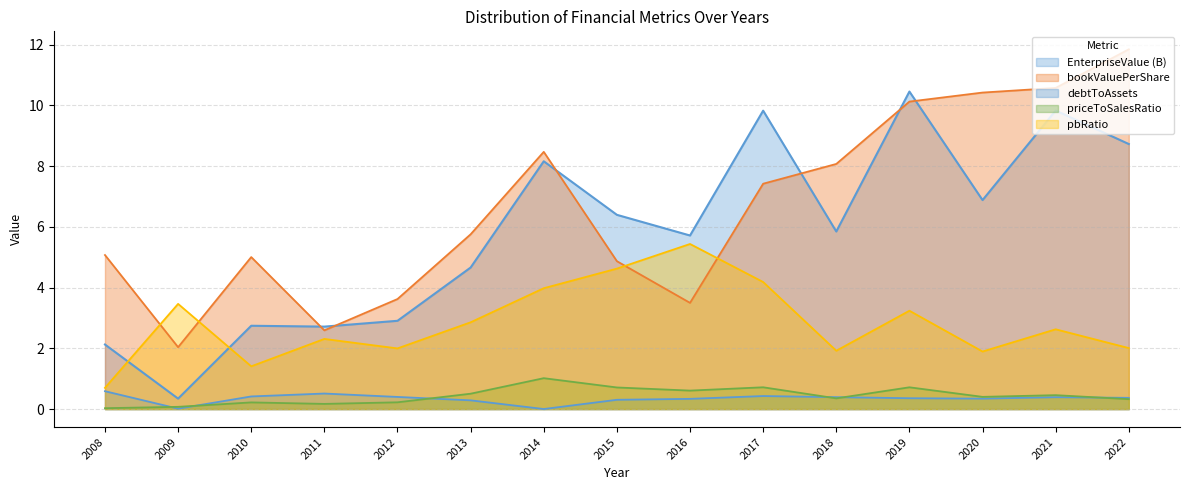

Reading left to right, list all the values displayed in this chart.

EnterpriseValue: 2.1	0.3	2.7	2.7	2.9	4.7	8.2	6.4	5.7	9.8	5.8	10.5	6.9	9.8	8.7
bookValuePerShare: 5.1	2.0	5.0	2.6	3.6	5.8	8.5	4.9	3.5	7.4	8.1	10.1	10.4	10.6	11.8
debtToAssets: 0.6	0.0	0.4	0.5	0.4	0.3	0.0	0.3	0.3	0.4	0.4	0.4	0.3	0.4	0.4
priceToSalesRatio: 0.0	0.1	0.2	0.2	0.2	0.5	1.0	0.7	0.6	0.7	0.4	0.7	0.4	0.5	0.3
pbRatio: 0.7	3.5	1.4	2.3	2.0	2.9	4.0	4.6	5.4	4.2	1.9	3.2	1.9	2.6	2.0